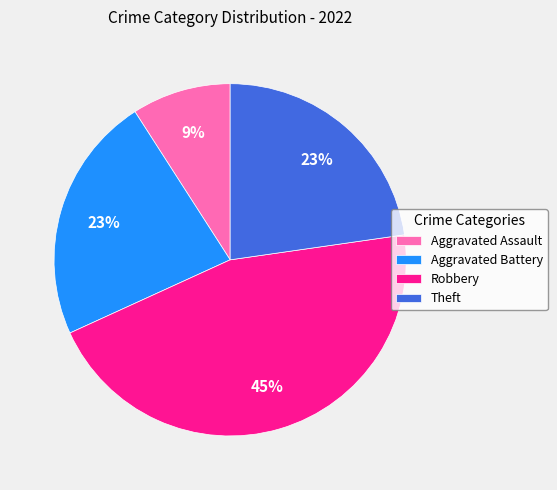

Is there any slice that represents more than half of the pie?

No